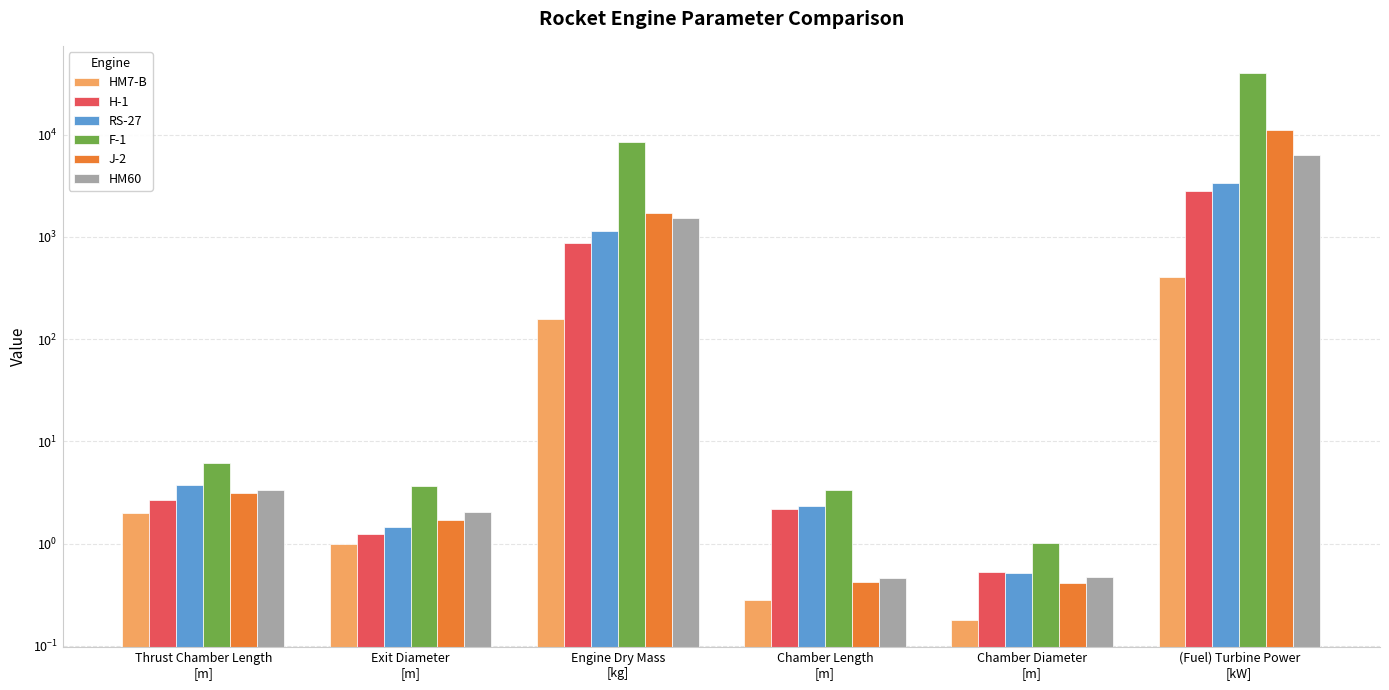

Reading left to right, list all the values displayed in this chart.

HM7-B: 2.0	1.0	158.0	0.3	0.2	404.0
H-1: 2.7	1.2	878.2	2.2	0.5	2830.0
RS-27: 3.8	1.4	1146.6	2.3	0.5	3346.0
F-1: 6.1	3.7	8436.8	3.4	1.0	40000.0
J-2: 3.1	1.7	1719.0	0.4	0.4	11200.0
HM60: 3.4	2.0	1542.0	0.5	0.5	6403.0